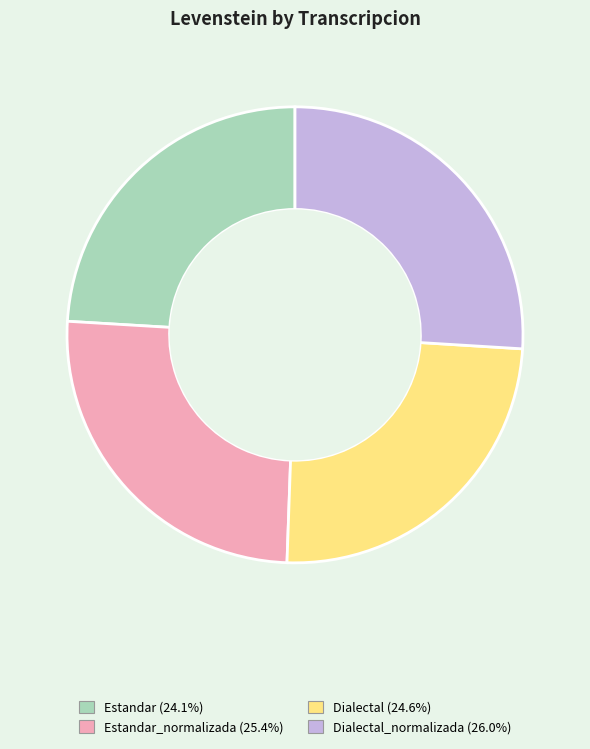

Is there a majority slice in this chart?

No